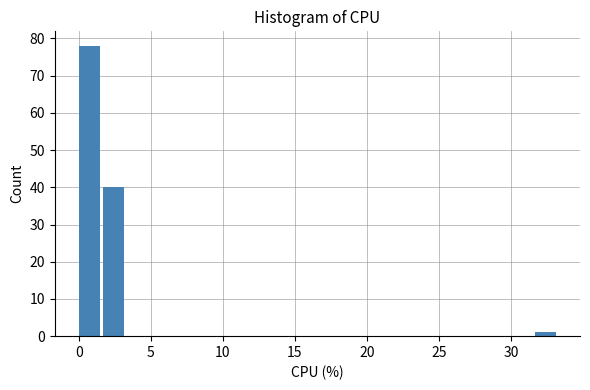

Around what value on the x-axis is the tallest bar? Give the approximate position of its centre, as read against the axis.

0.5